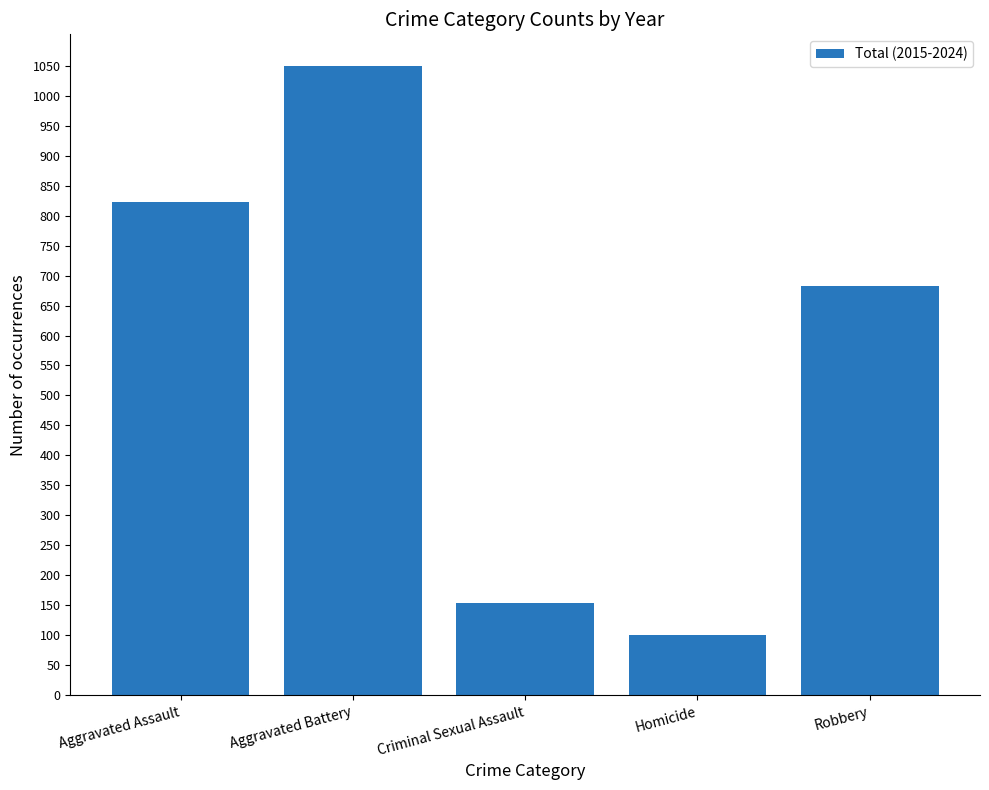

What is the label of the 1st bar from the left?

Aggravated Assault